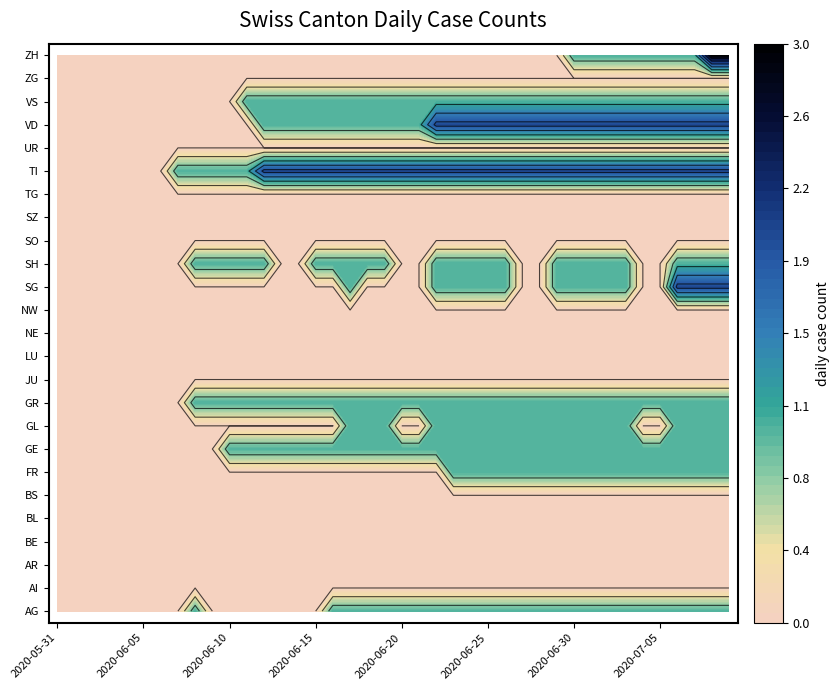

What is the spread (max minus min) of values at 2020-06-09?

1